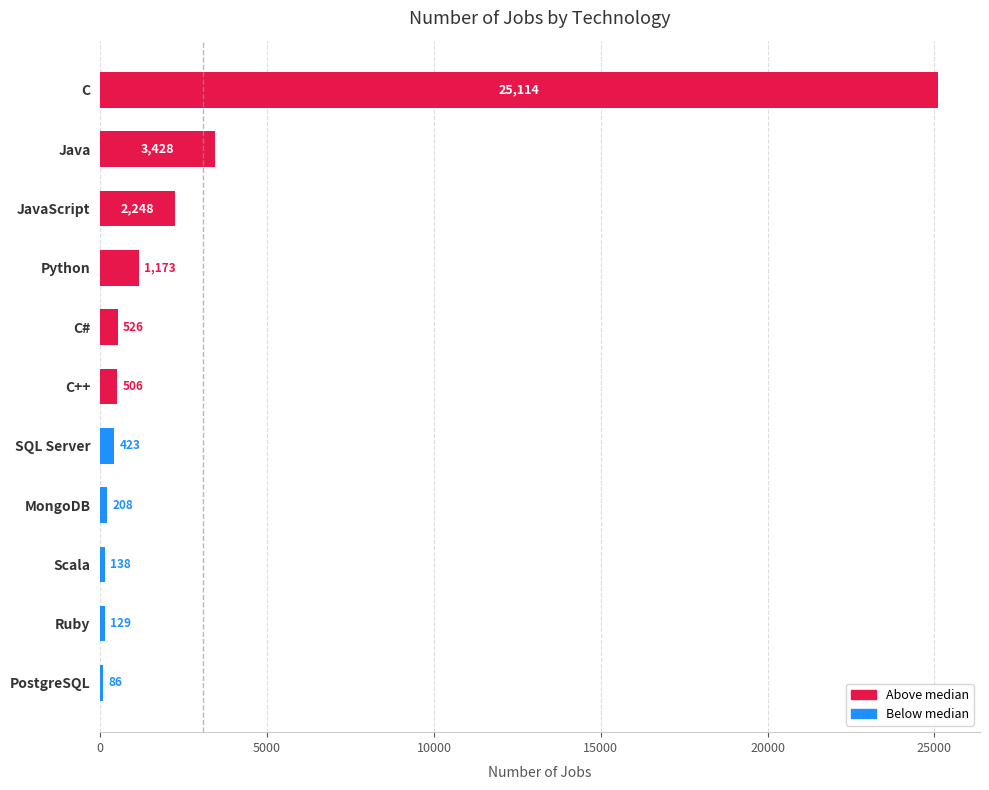

Is it true that the value at MongoDB is 208?

True